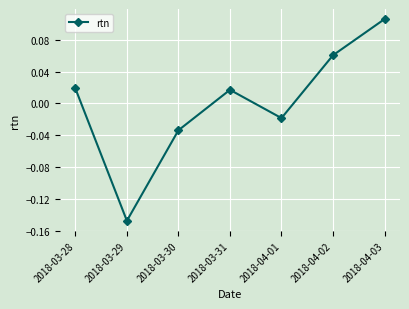

Which category has the highest value across all series?

2018-04-03